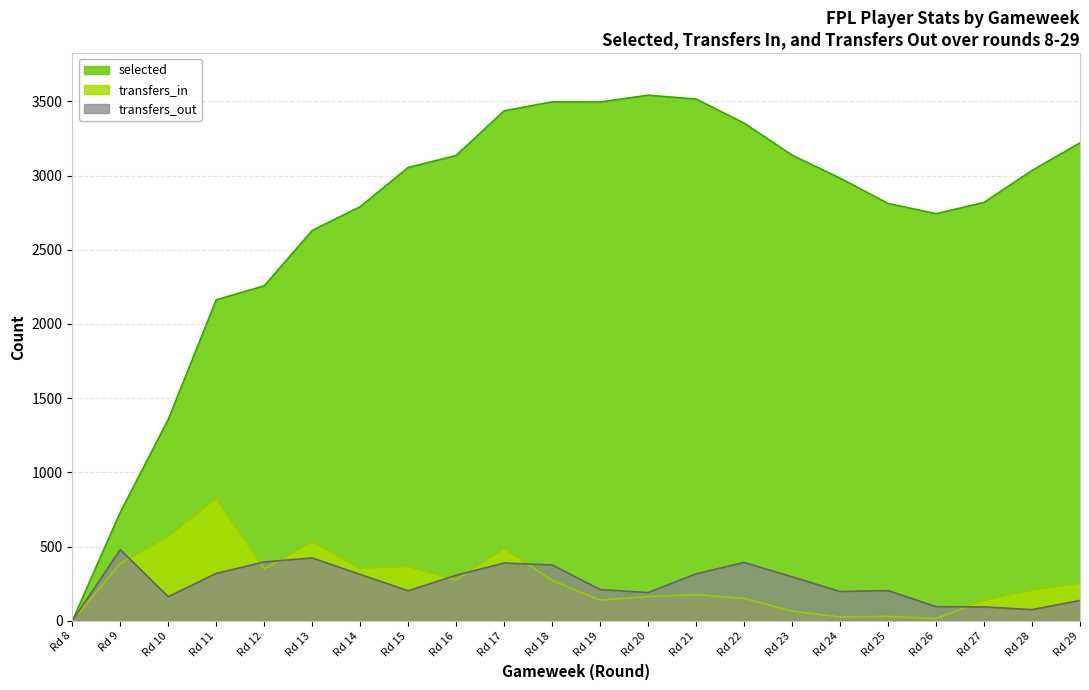

What is the sum of the transfers_in values at Rd 11 and Rd 12?

1176